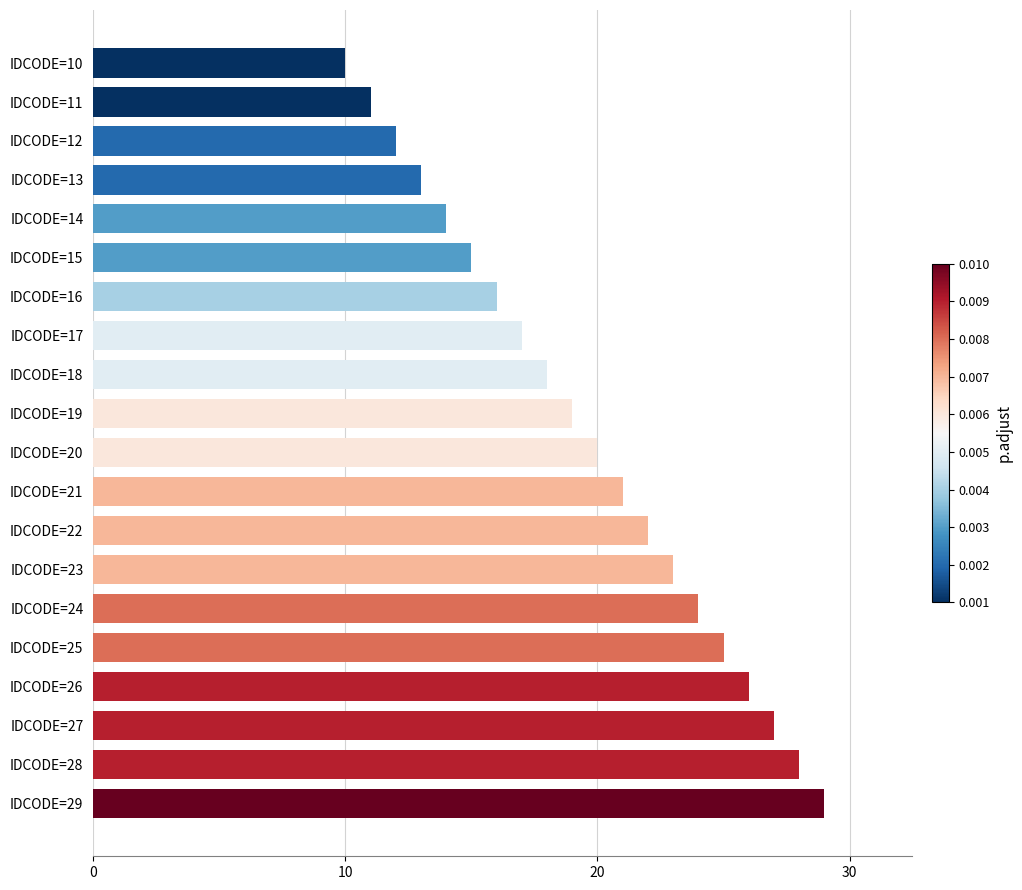

What is the minimum value shown in the chart?

10